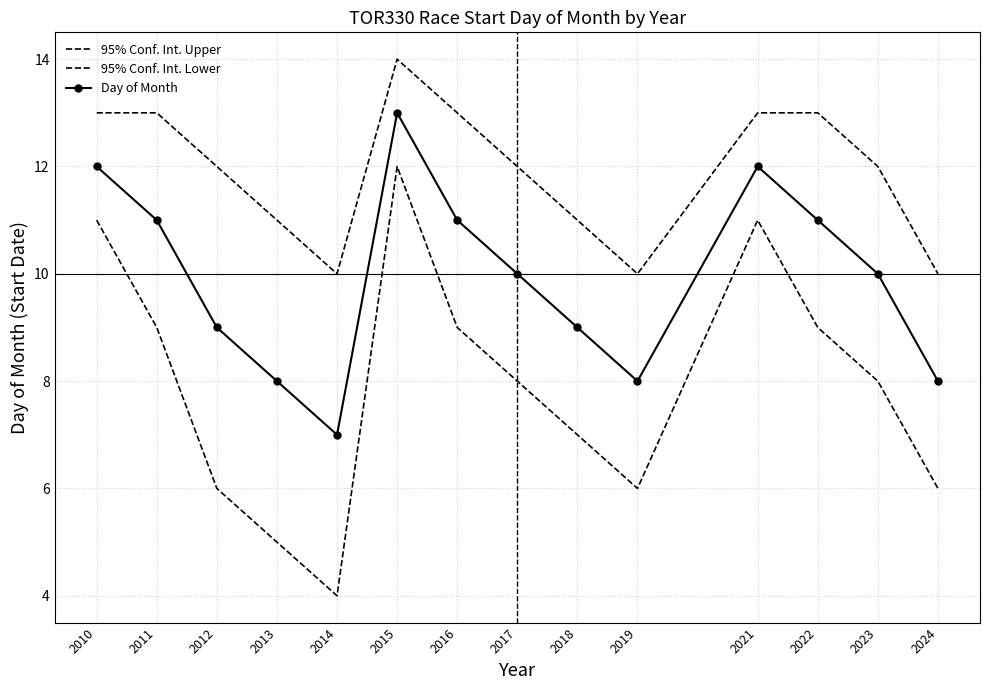

Count the number of data series in this chart.

3